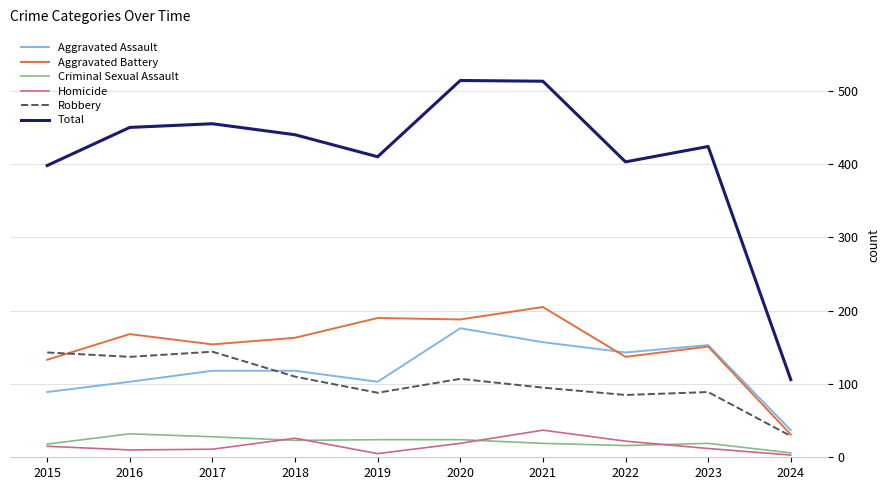

Which series has the largest total across all categories?

Total